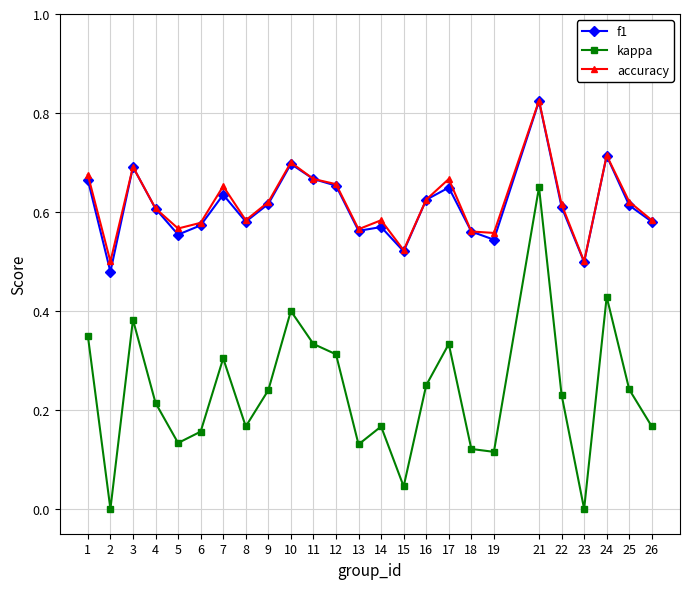

Is the value of kappa at 8 greater than the value of accuracy at 7?

No